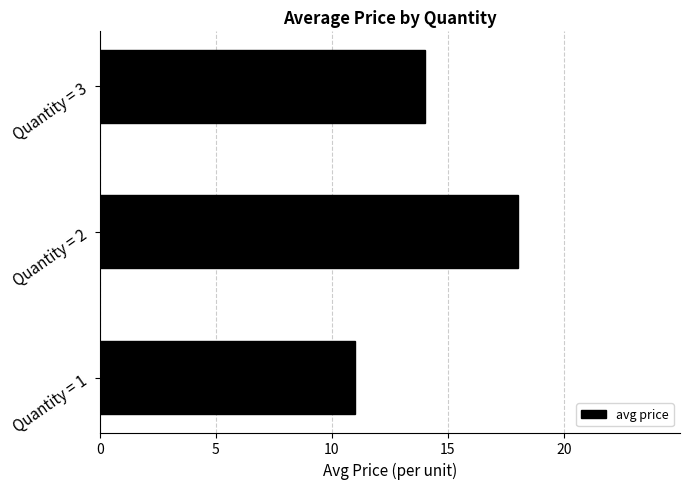

The value at Quantity = 3 is 19. True or false?

False